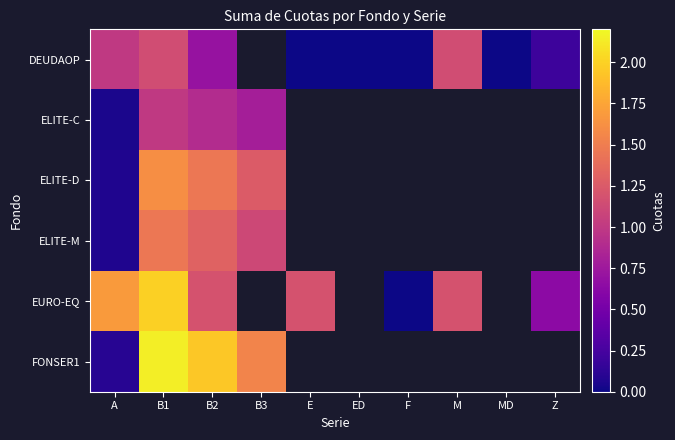

Which has a higher value, M or ED?

M